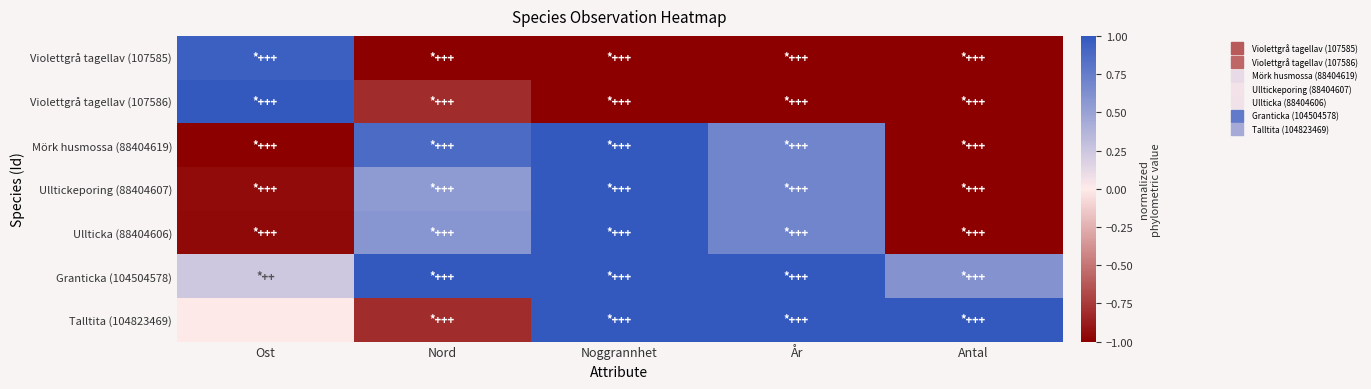

Rank the series at Antal from highest to lowest value.

Talltita (104823469), Granticka (104504578), Violettgrå tagellav (107585), Violettgrå tagellav (107586), Mörk husmossa (88404619), Ulltickeporing (88404607), Ullticka (88404606)